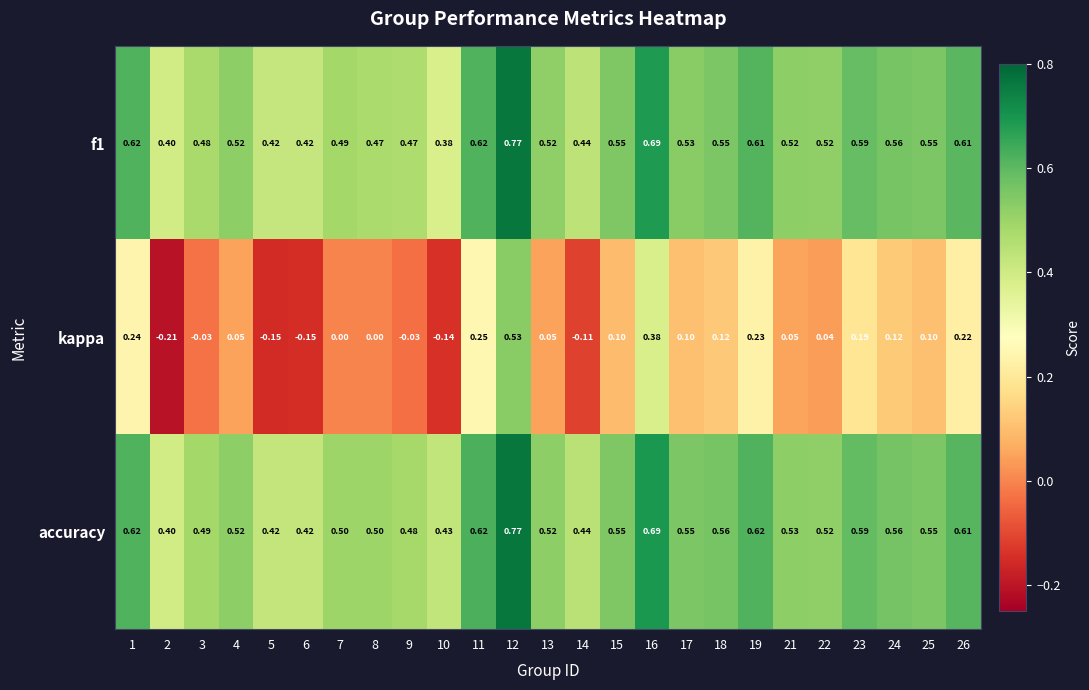

Which series has the largest total across all categories?

accuracy